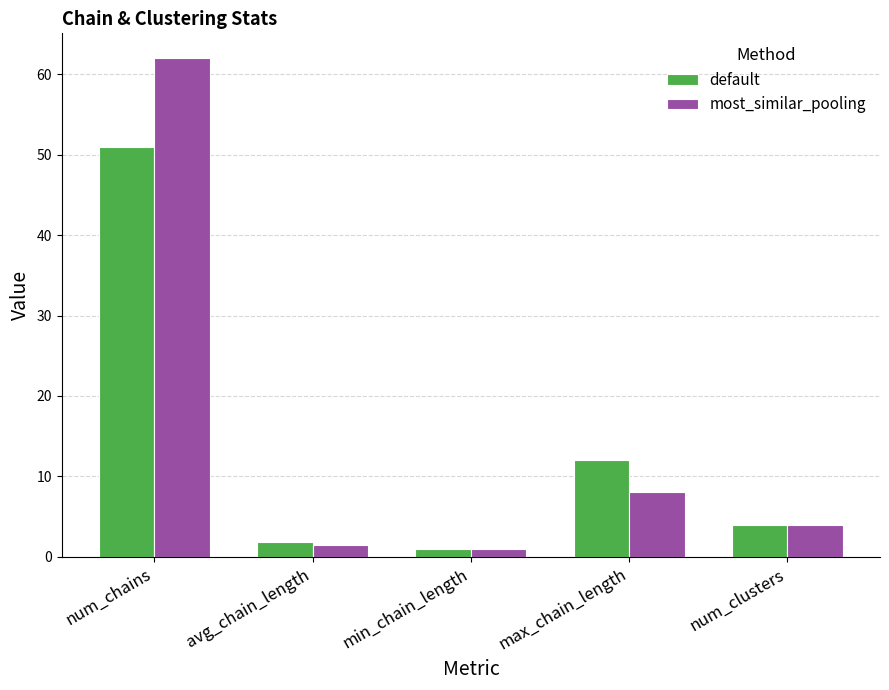

What is the difference between the default values at num_clusters and max_chain_length?

8.0